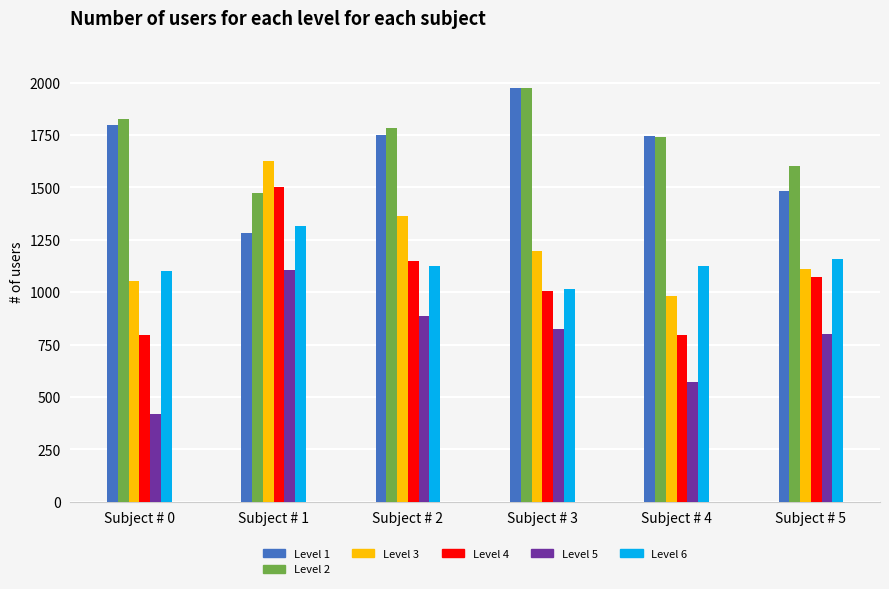

What is the total value across all series at Subject # 5?

7230.0